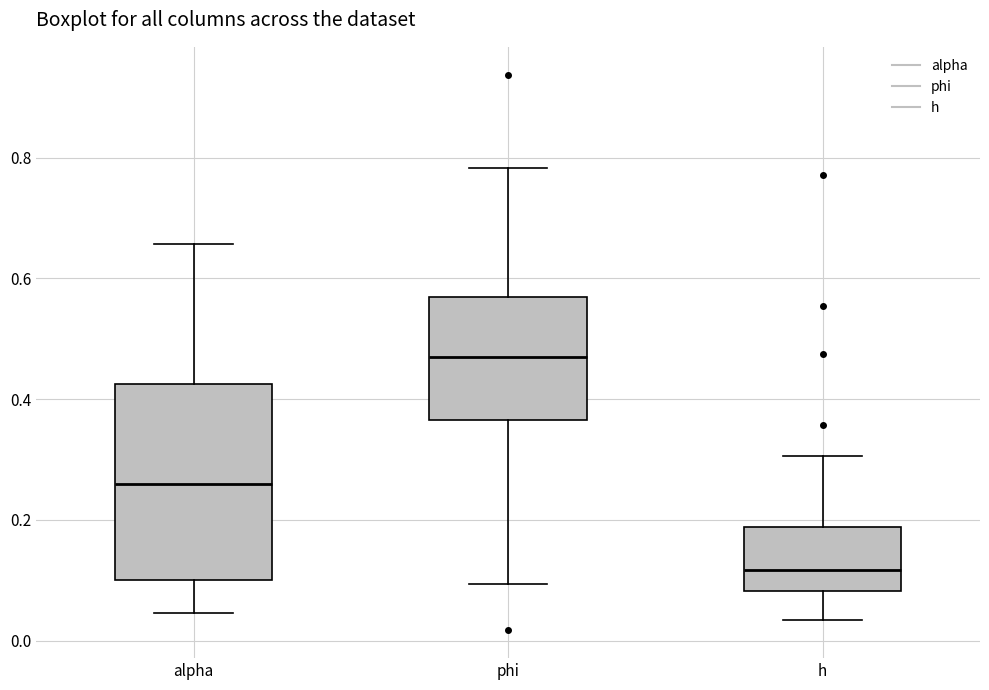

Comparing the boxes themselves (not the whiskers), which one is the tallest?

alpha